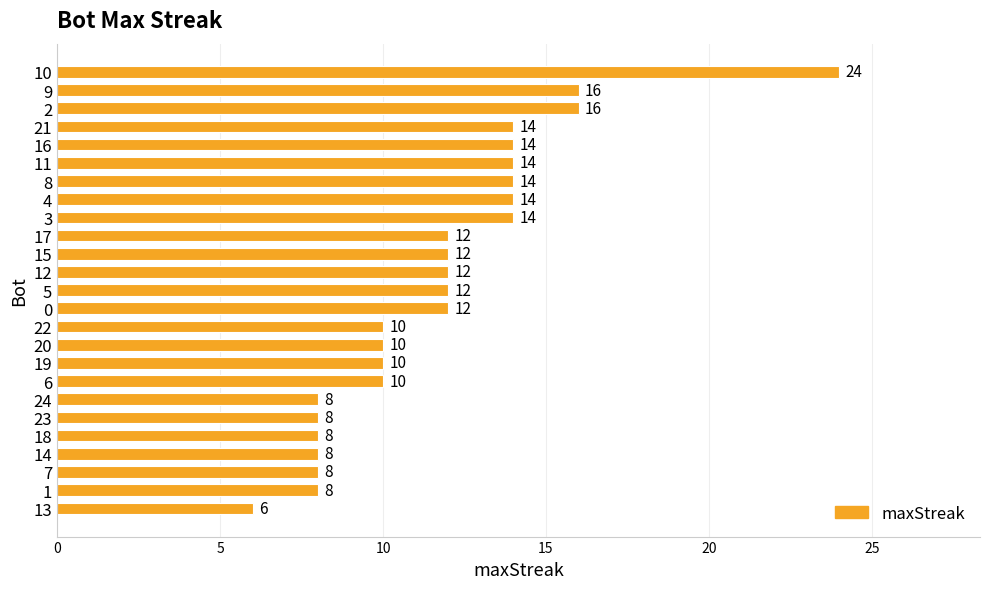

What is the change in value from 8 to 13?

-8